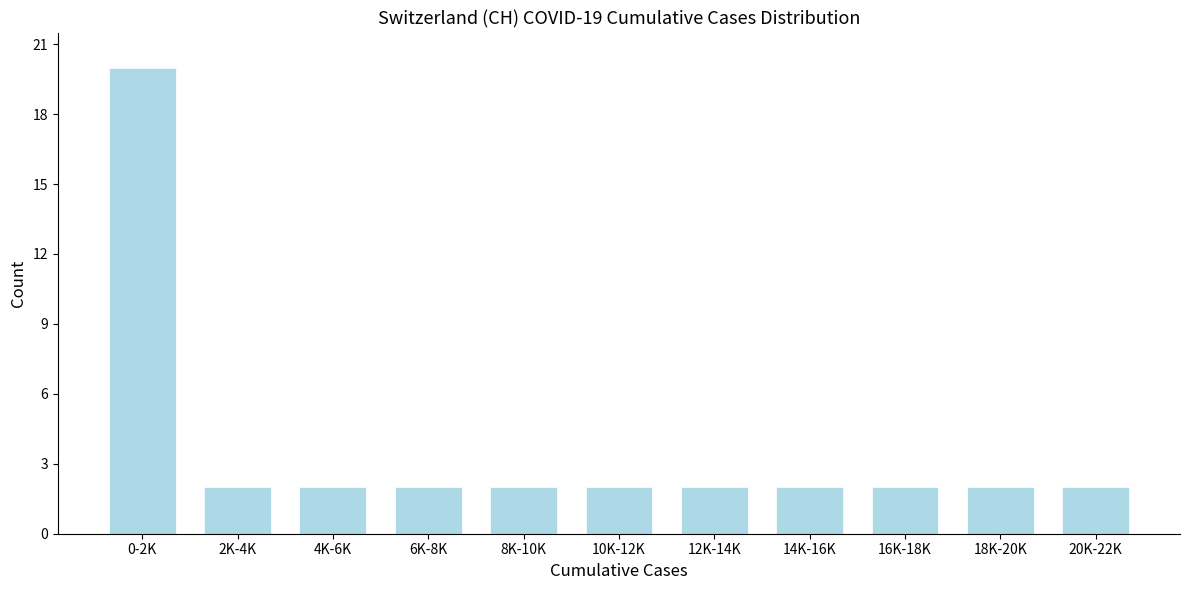

Reading left to right, extract all data points from this chart.

0-2K=20	2K-4K=2	4K-6K=2	6K-8K=2	8K-10K=2	10K-12K=2	12K-14K=2	14K-16K=2	16K-18K=2	18K-20K=2	20K-22K=2